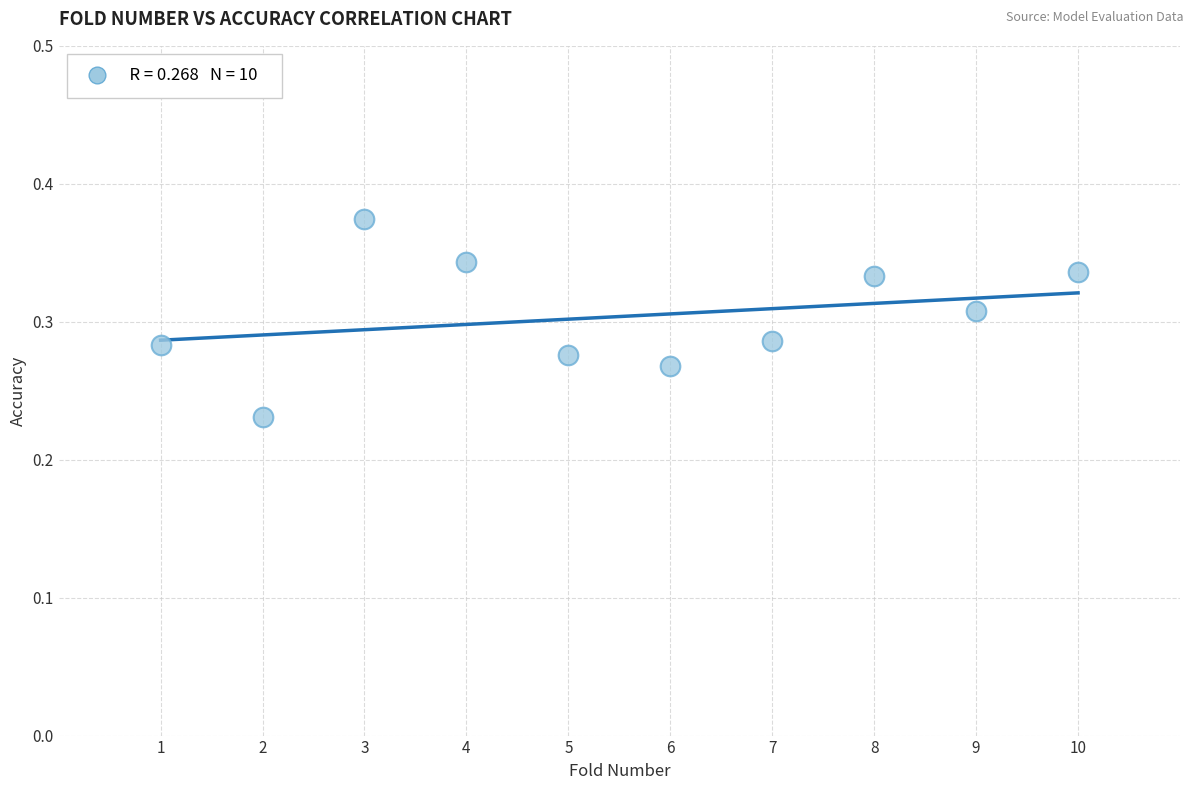

What is the range of X values (max minus min)?

9.0